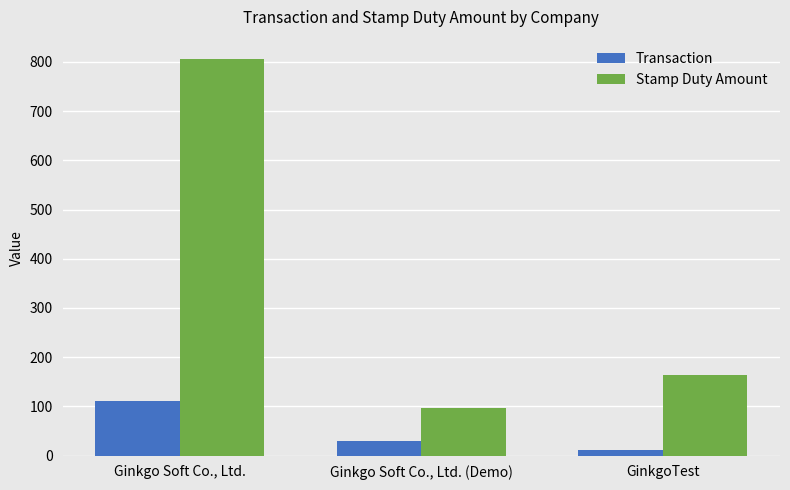

At how many categories does at least one series exceed 207?

1